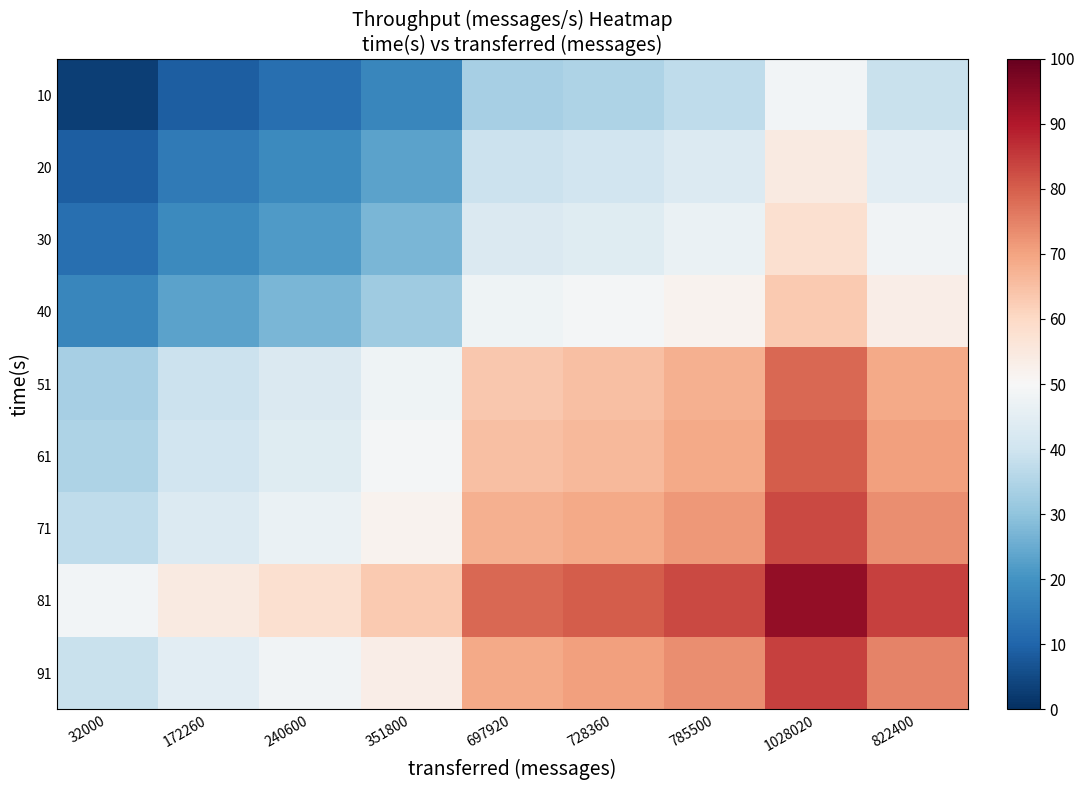

Between 1028020 and 728360, which is larger?

1028020